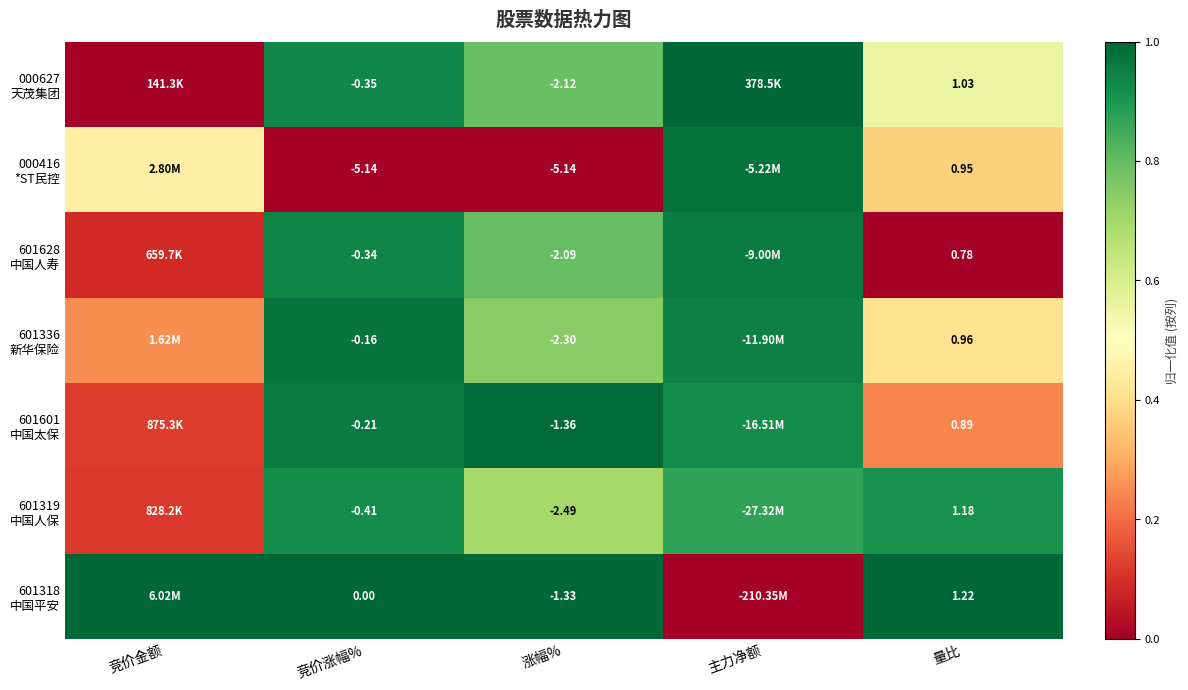

What is the difference between the second highest and second lowest values in the 000627 天茂集团 series?

0.4